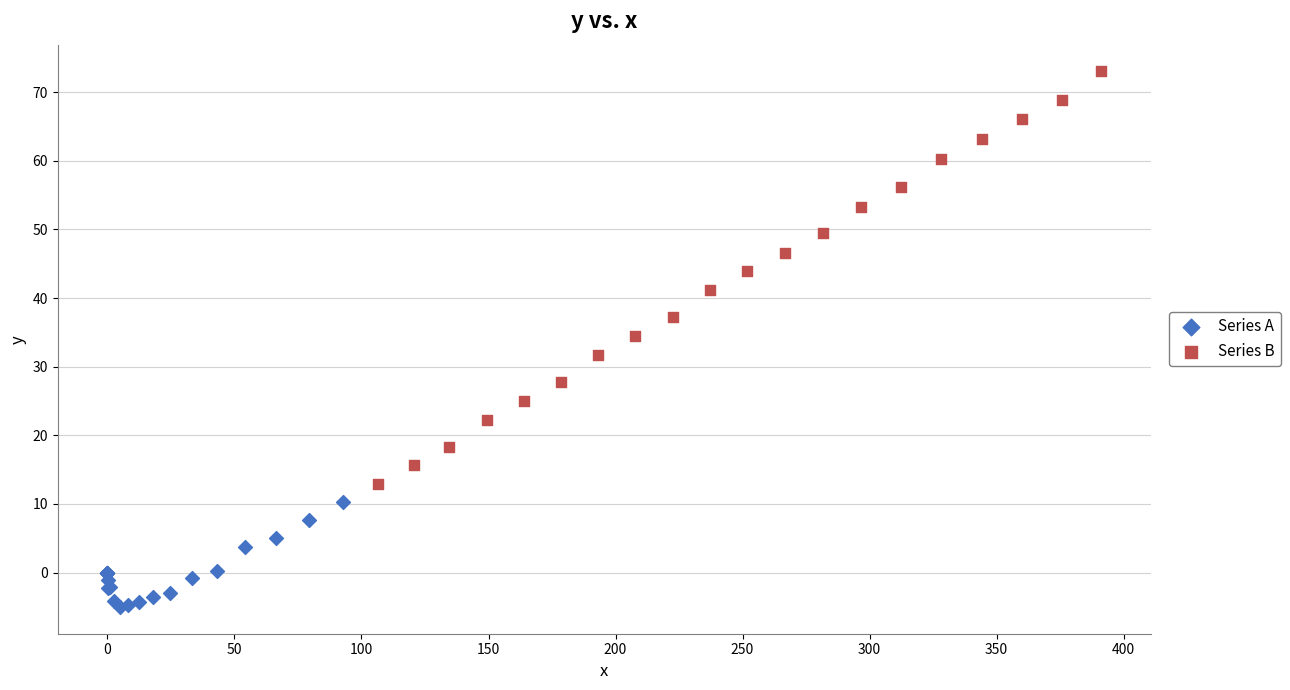

What are all the series names shown in the legend?

Series A, Series B